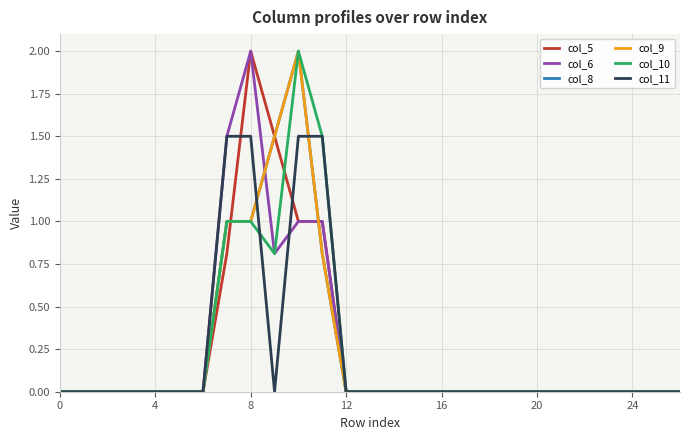

What is the label of the 17th point from the left?

16